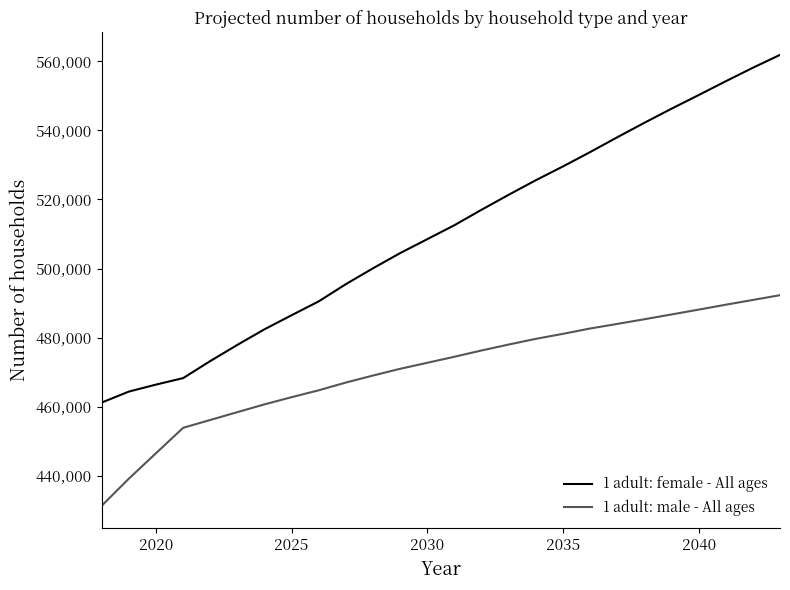

What is the maximum value for 1 adult: female - All ages?

561819